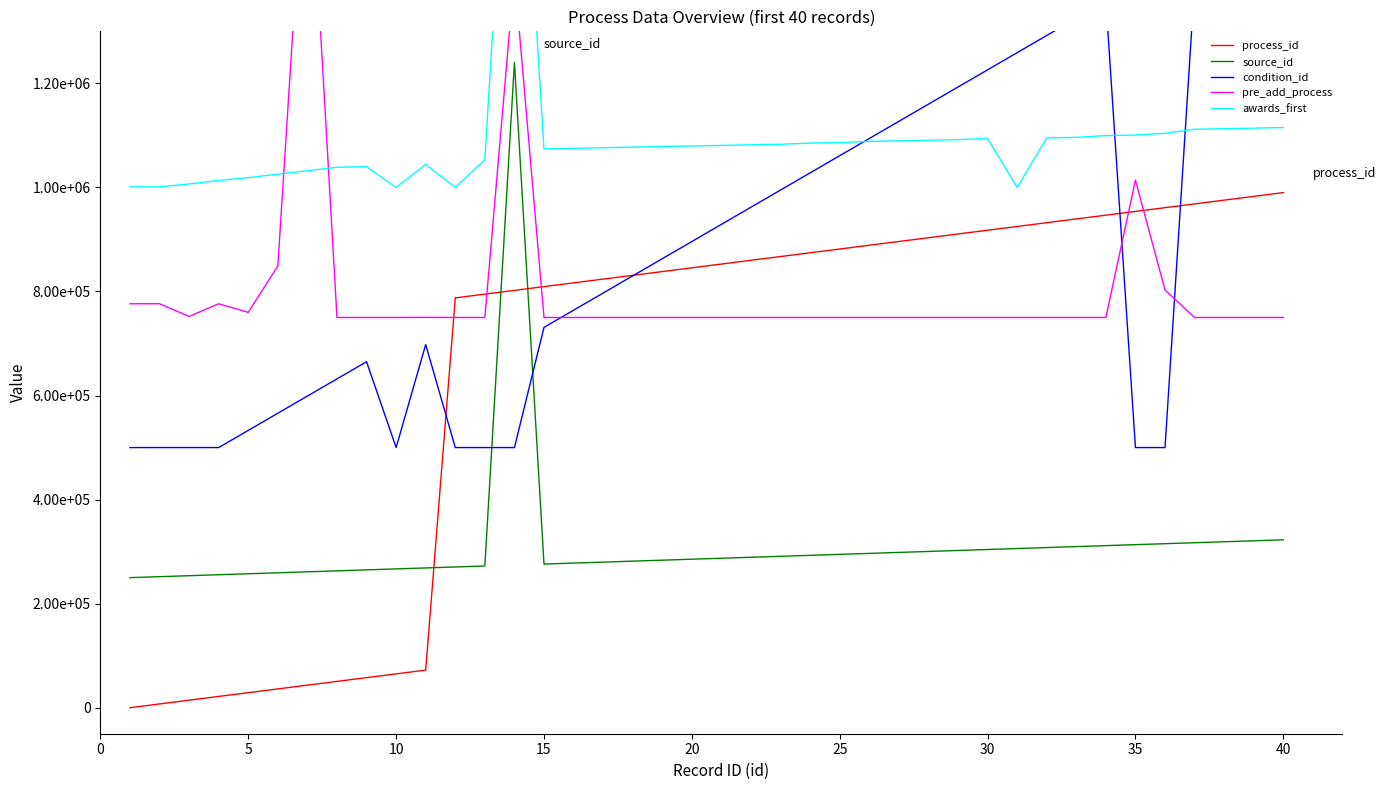

How many times do process_id and source_id cross each other?

3